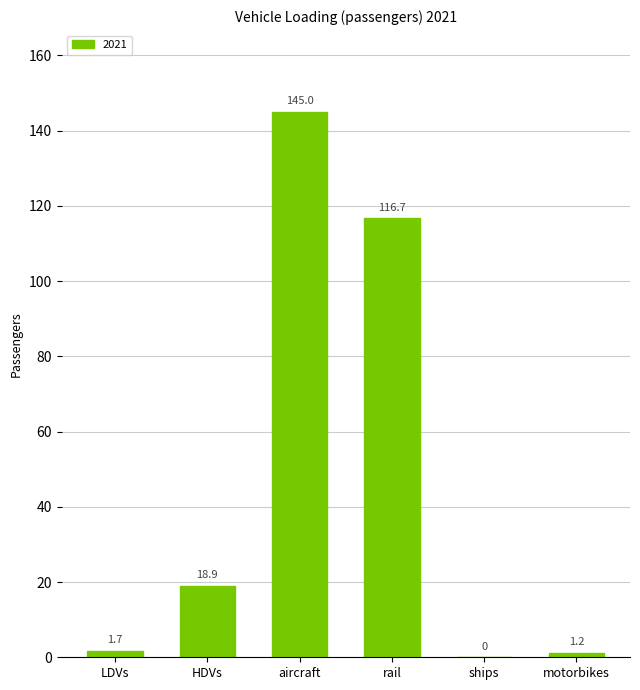

What is the sum of the values at HDVs and aircraft?

163.9